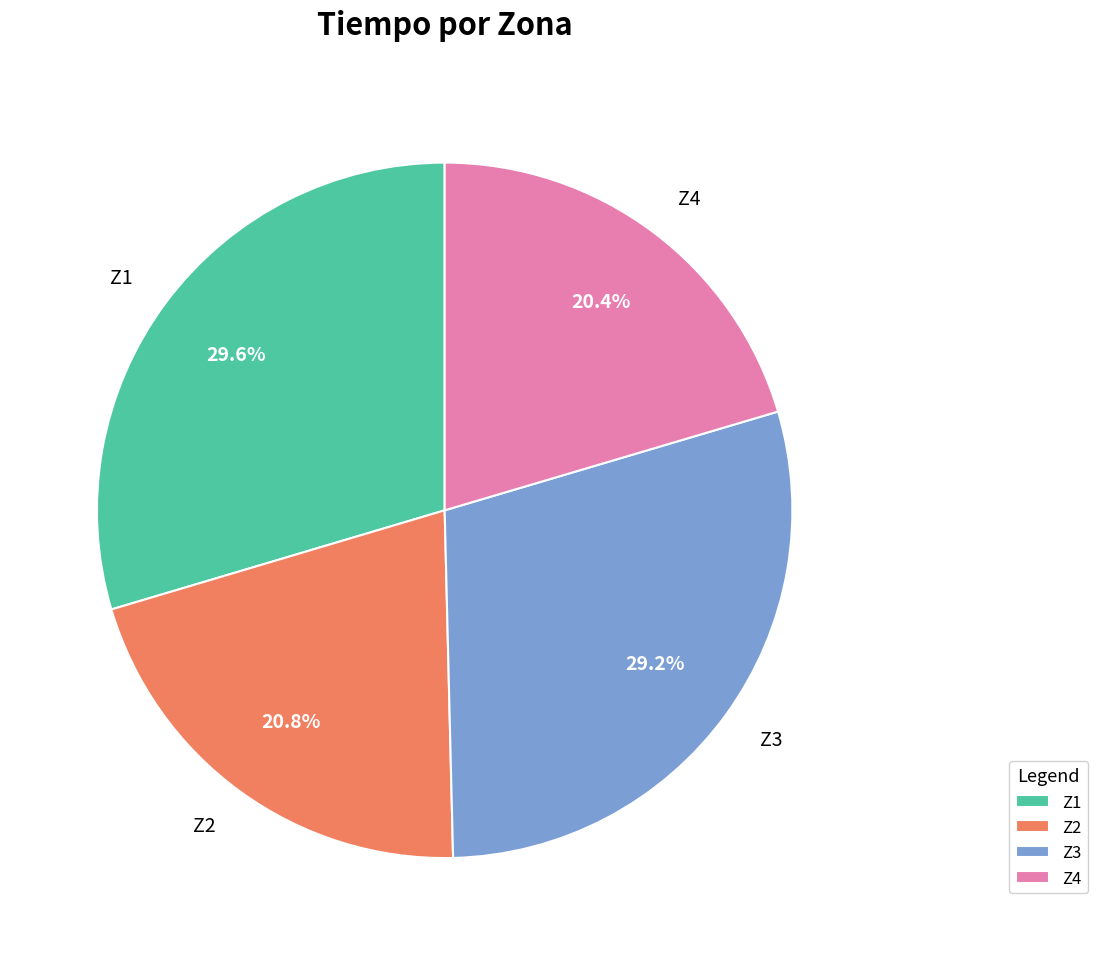

Does any single category account for the majority?

No